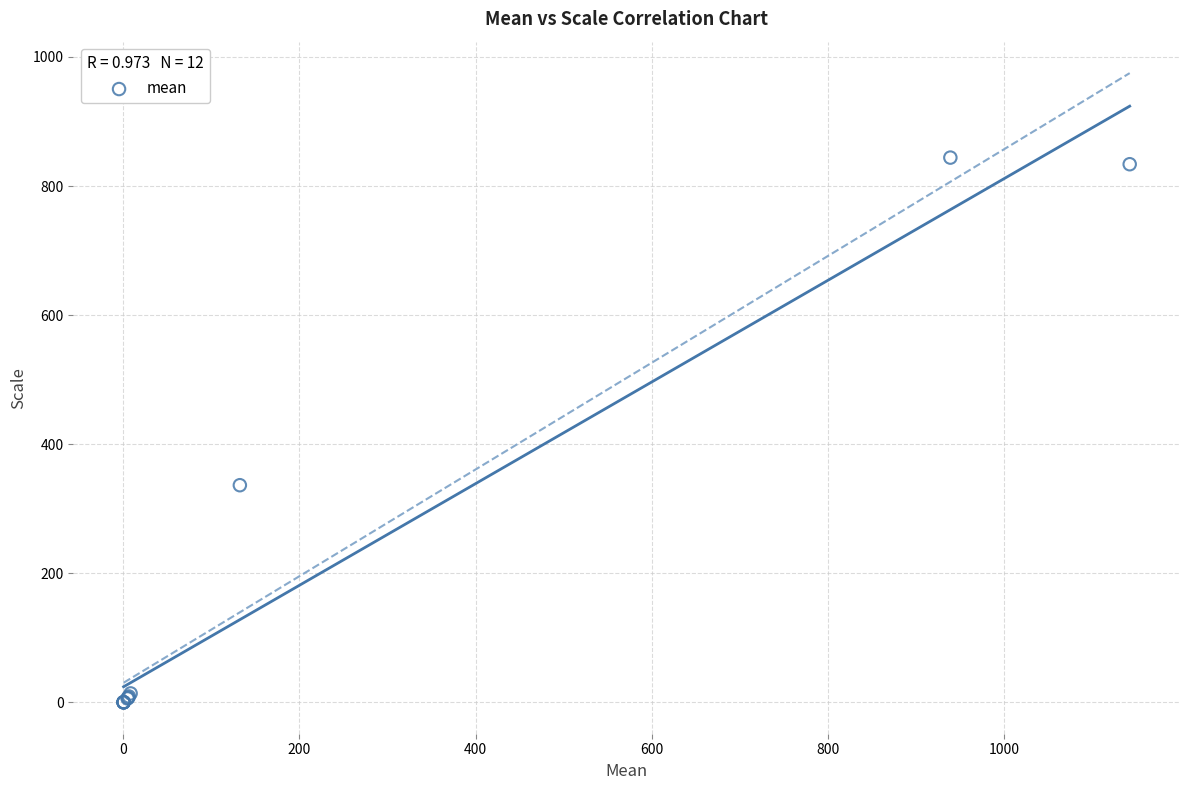

What Y value in the scatter plot is closest to 422?

336.6